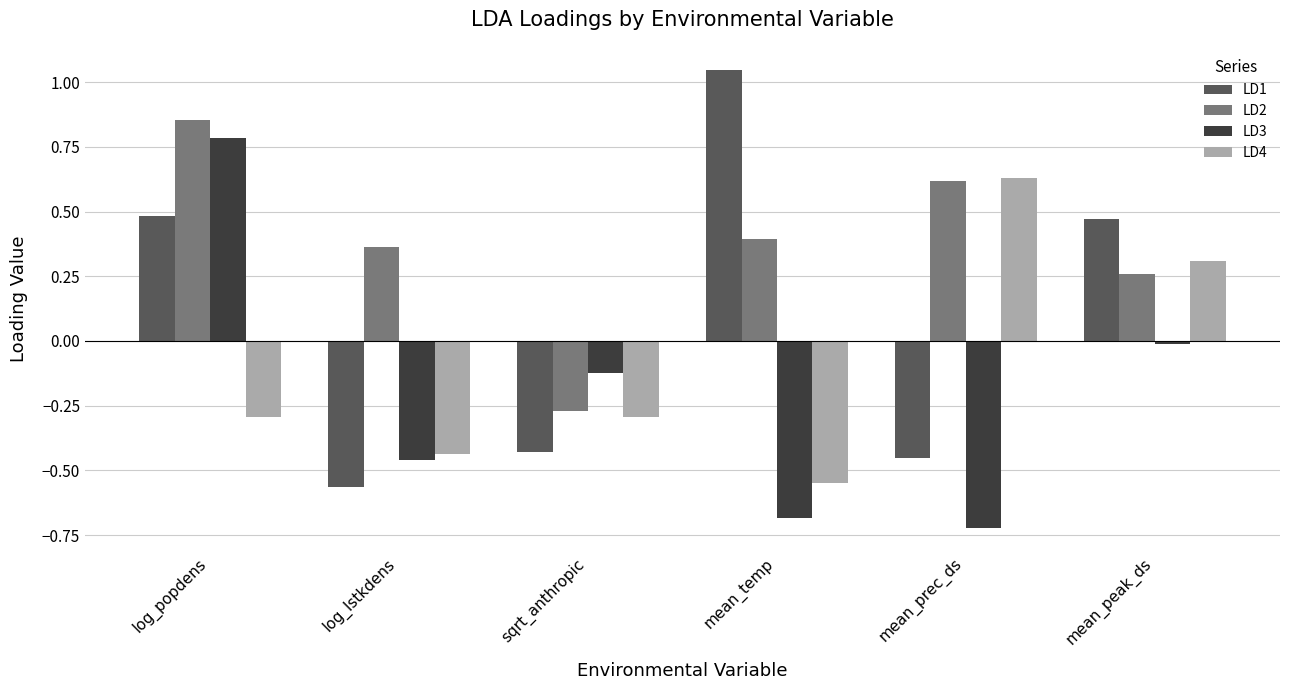

At sqrt_anthropic, list the series in order from largest to smallest.

LD3, LD2, LD4, LD1